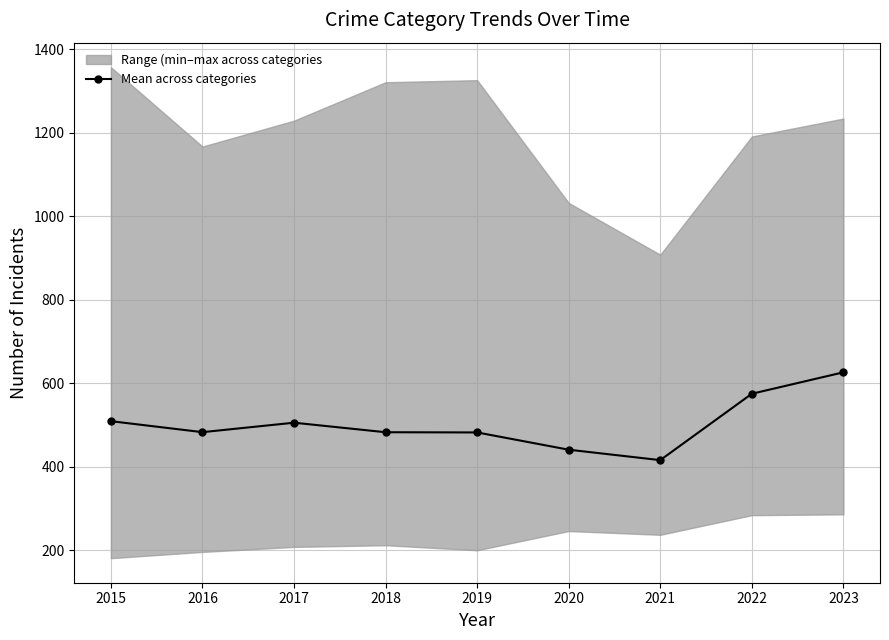

List the labels in order of value, smallest first.

2021, 2020, 2019, 2018, 2016, 2017, 2015, 2022, 2023